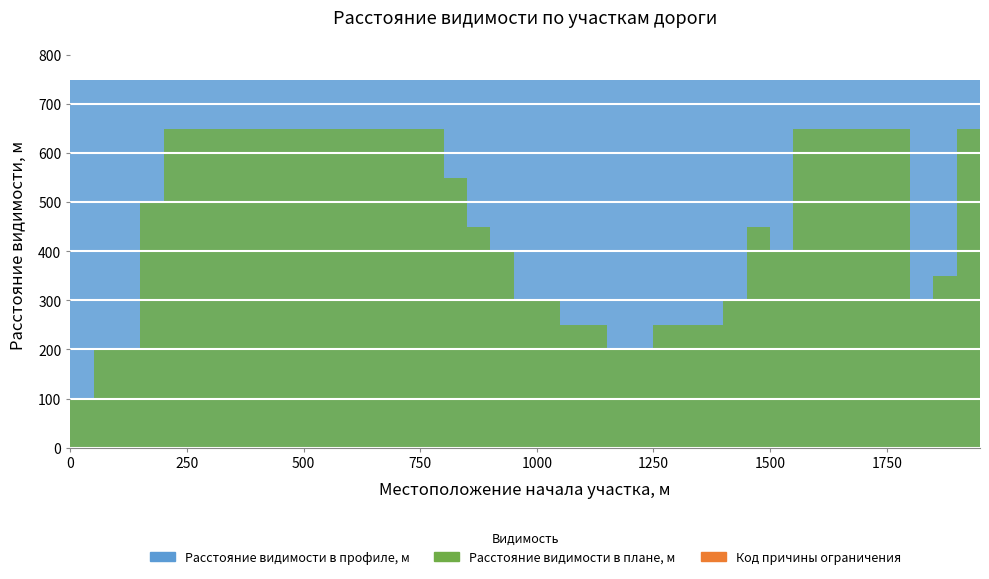

What is the value of the Код причины ограничения видимости в плане point at the 38th from the left?

2